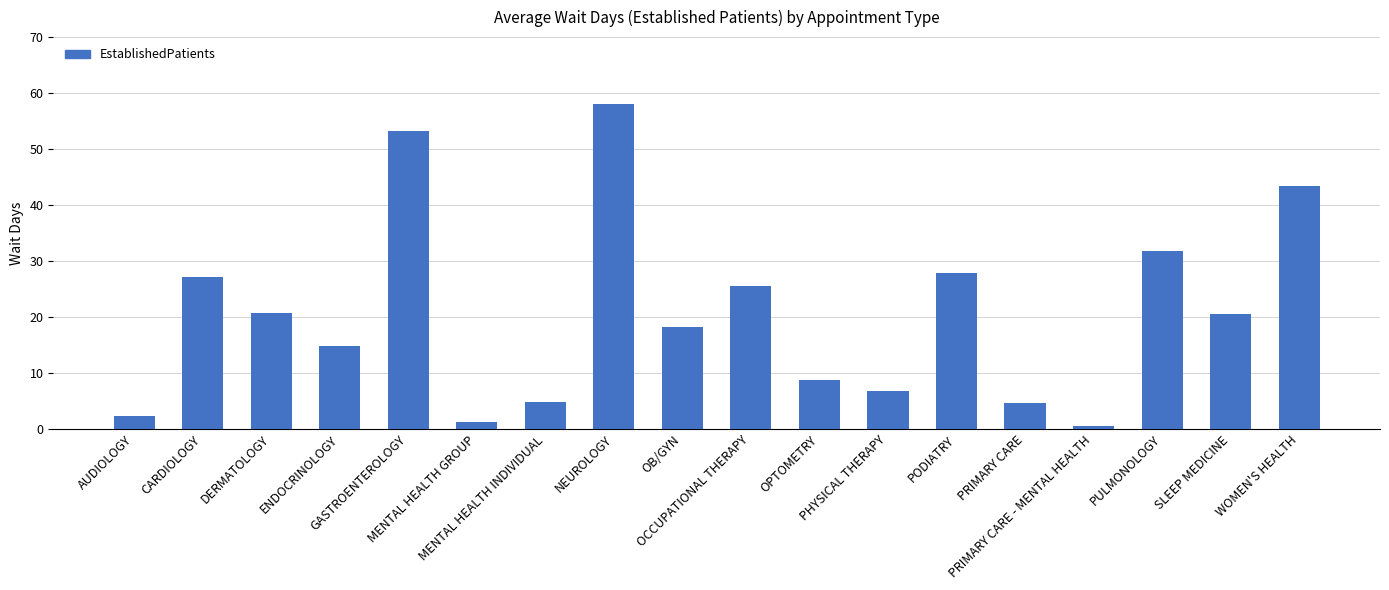

What is the value of the 1st bar from the left?

2.4